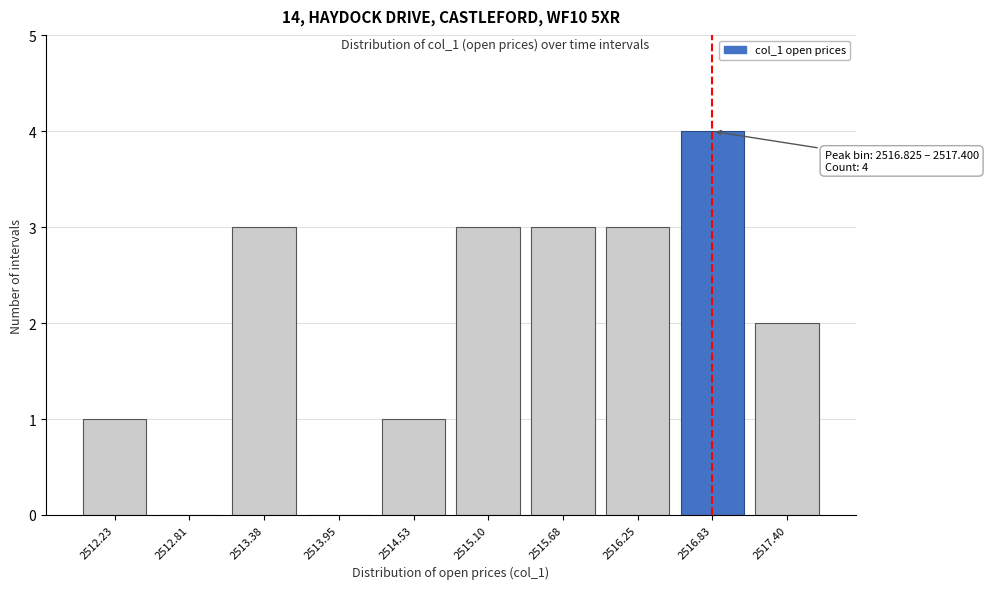

Reading left to right, extract all data points from this chart.

2512.23=1	2512.81=0	2513.38=3	2513.95=0	2514.53=1	2515.10=3	2515.68=3	2516.25=3	2516.83=4	2517.40=2